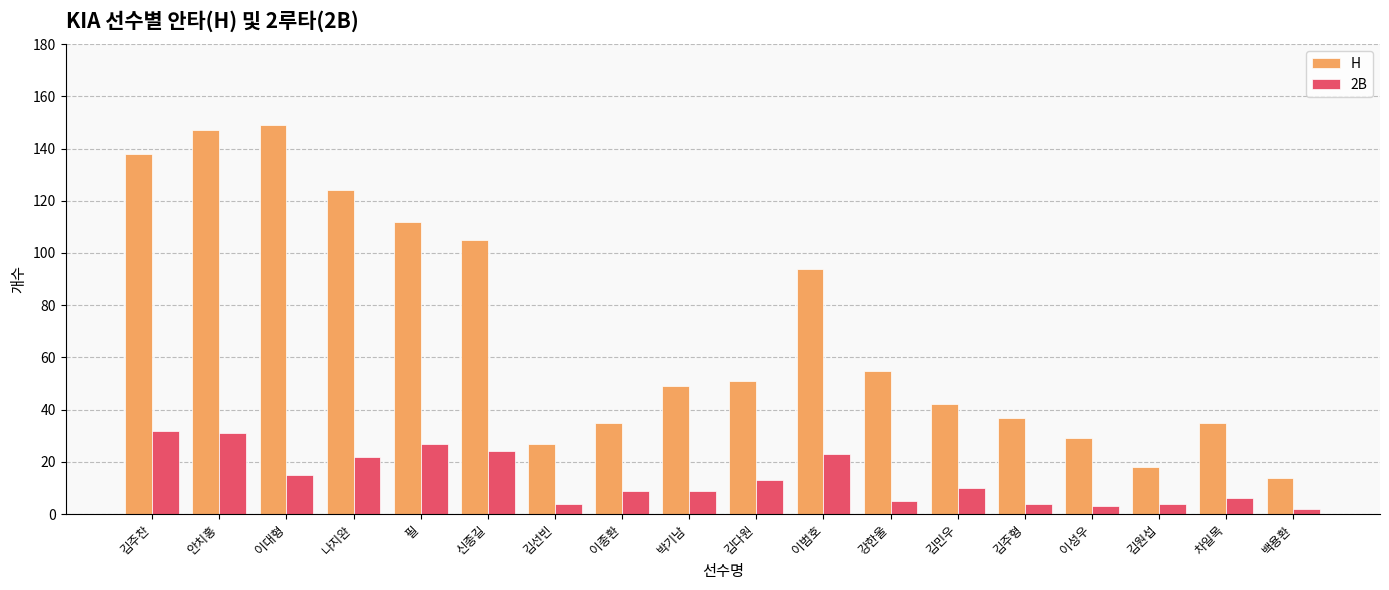

What is the label of the 9th bar from the left?

박기남